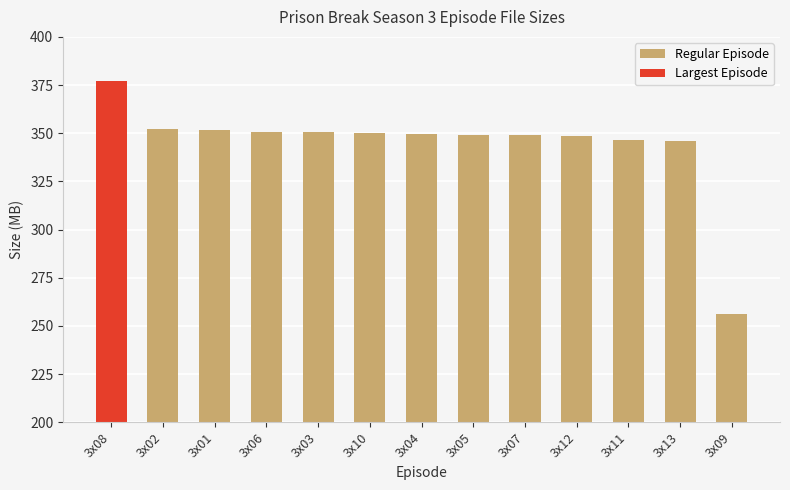

What is the value of the 9th bar from the left?

349.1